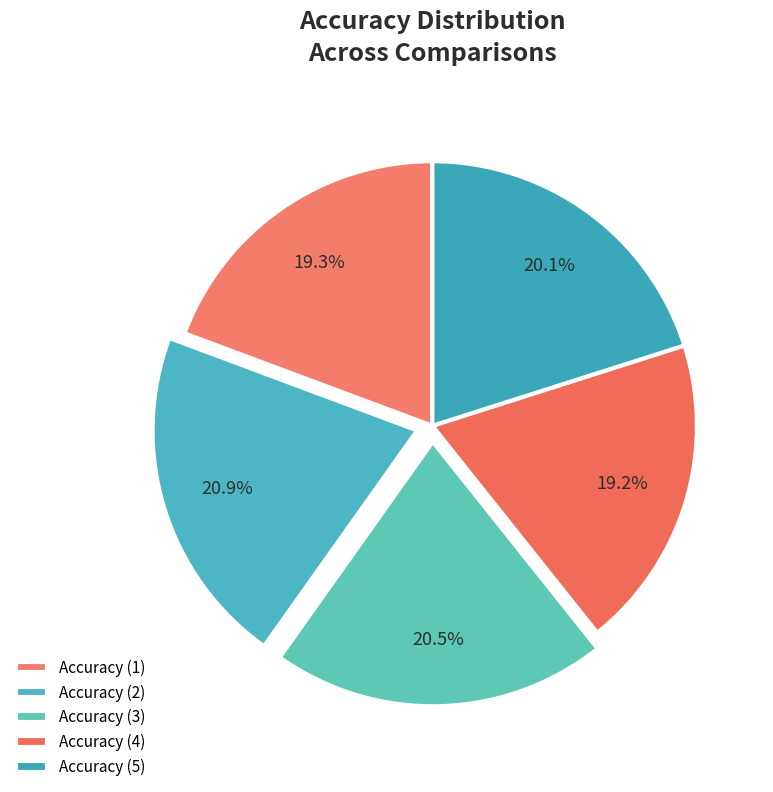

How many segments does this pie chart have?

5